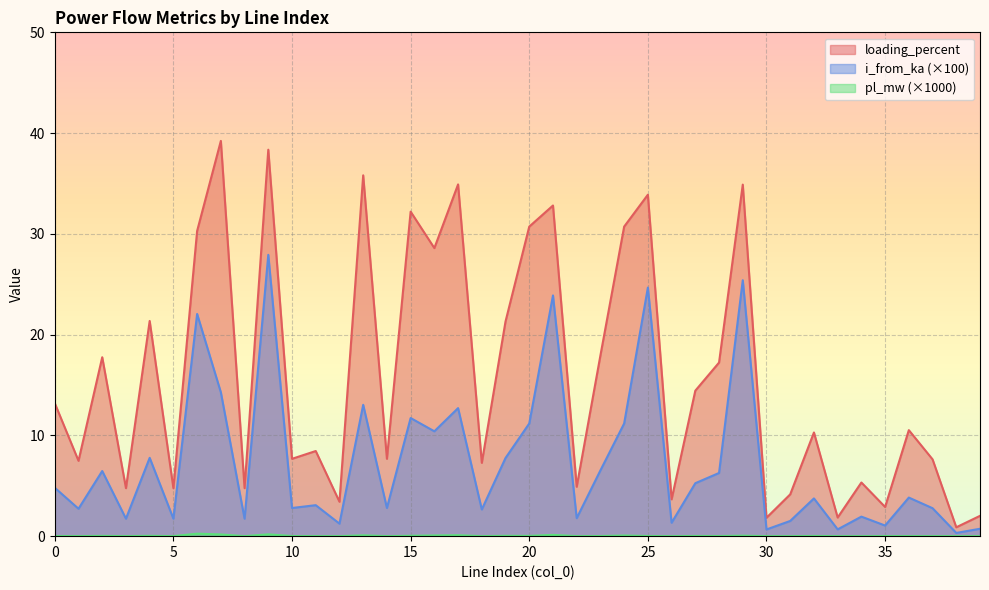

True or false: loading_percent has more than 1 interior local peaks.

True